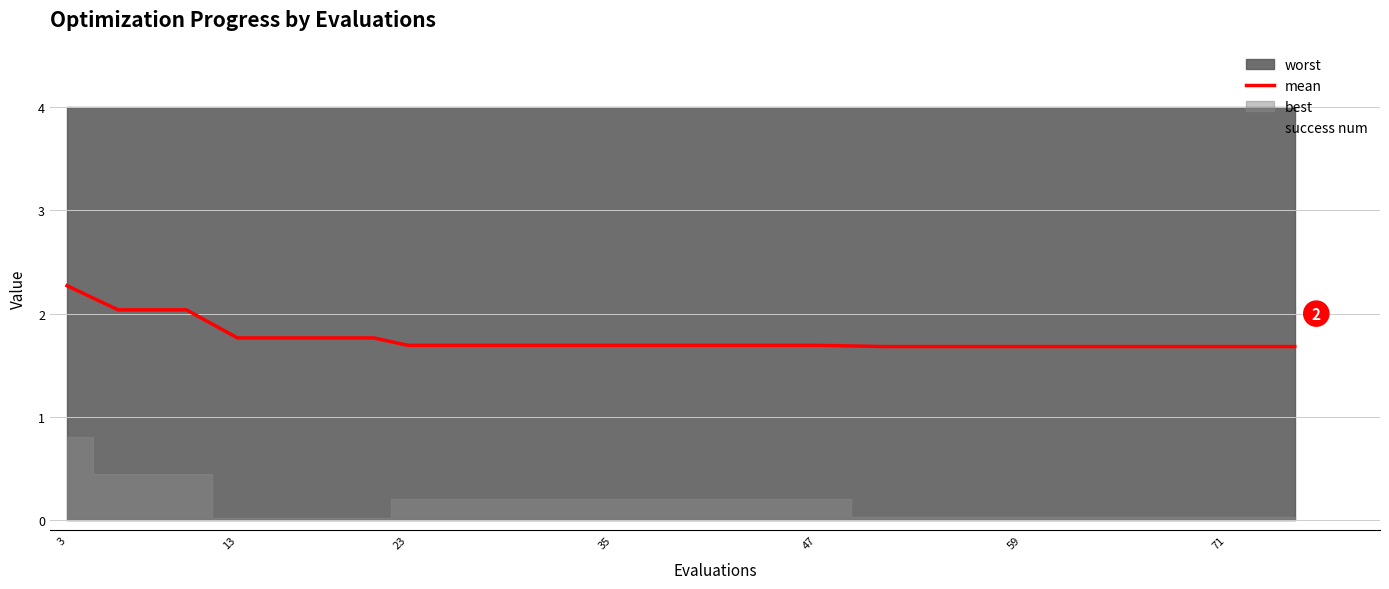

Between 35 and 47, which series saw the biggest shift?

mean